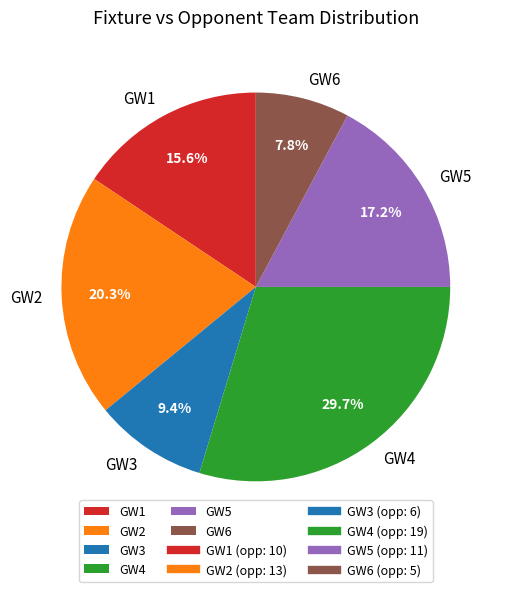

Combined, do GW4 and GW3 account for over 50%?

No